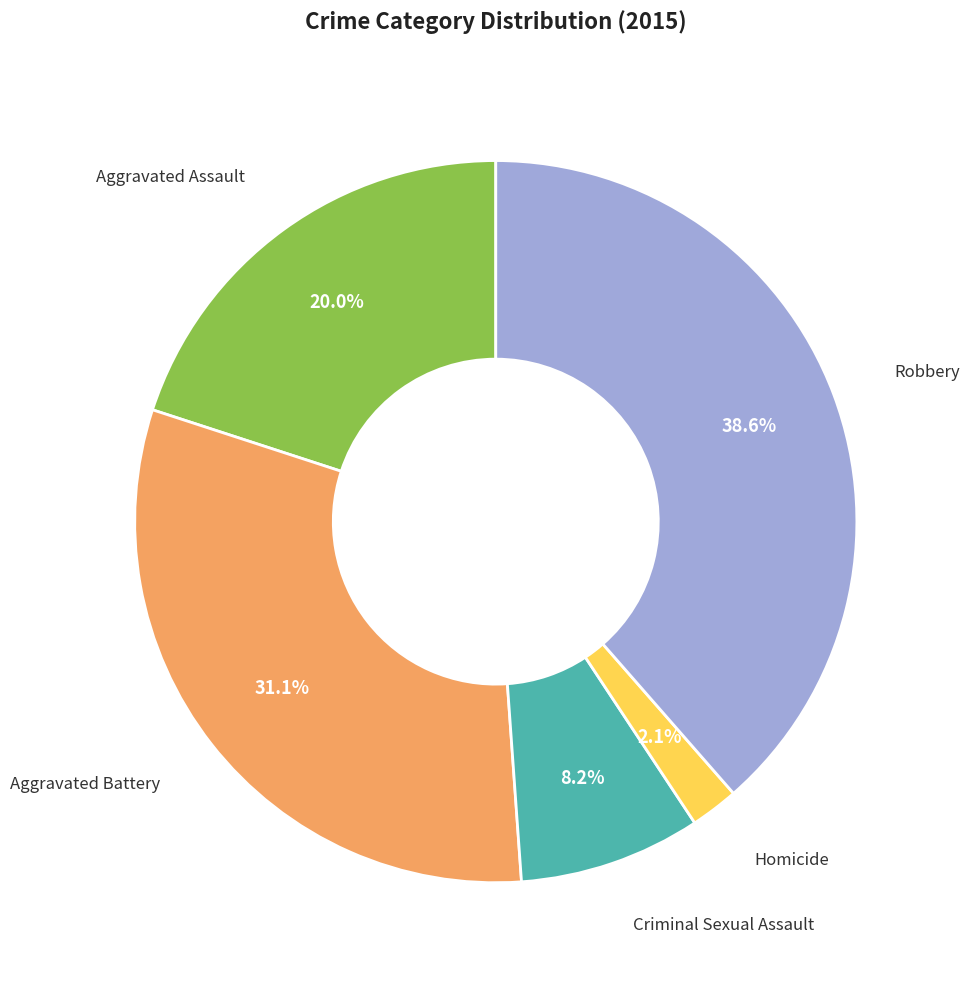

What percentage do Homicide and Robbery together represent?

40.7%